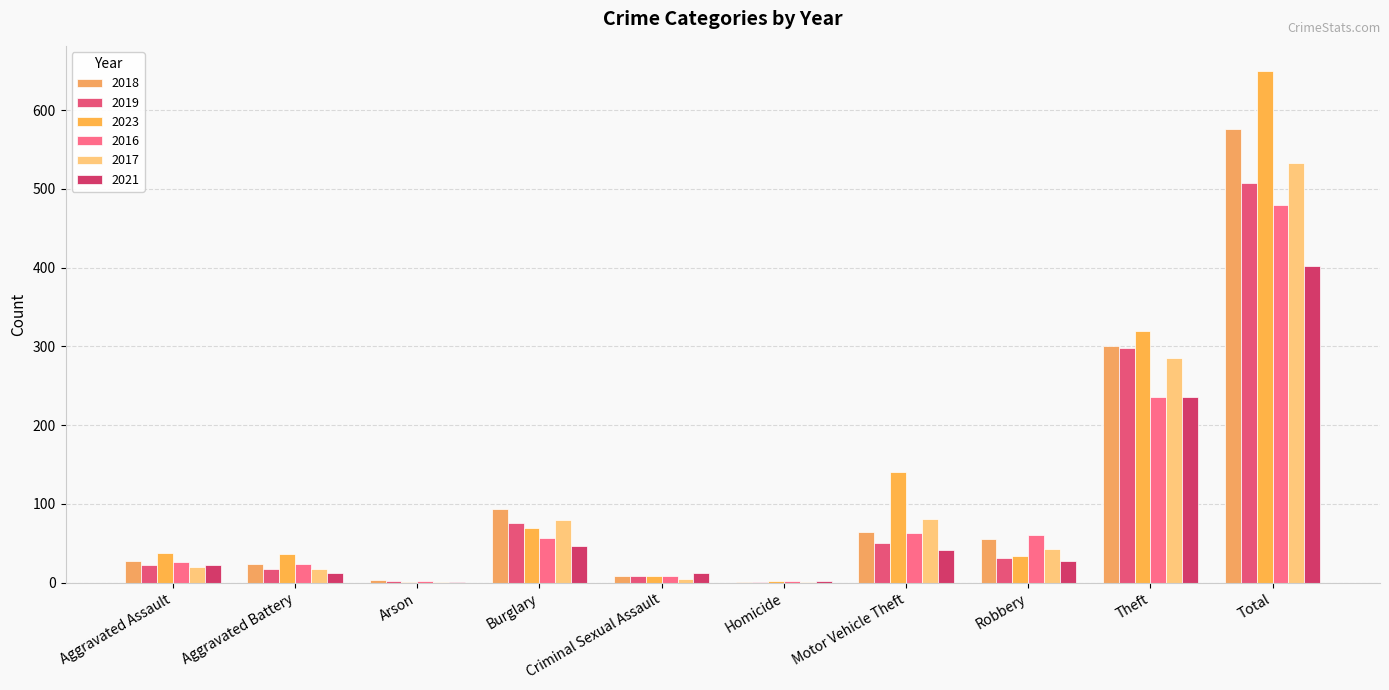

What position from the right is Aggravated Battery?

9